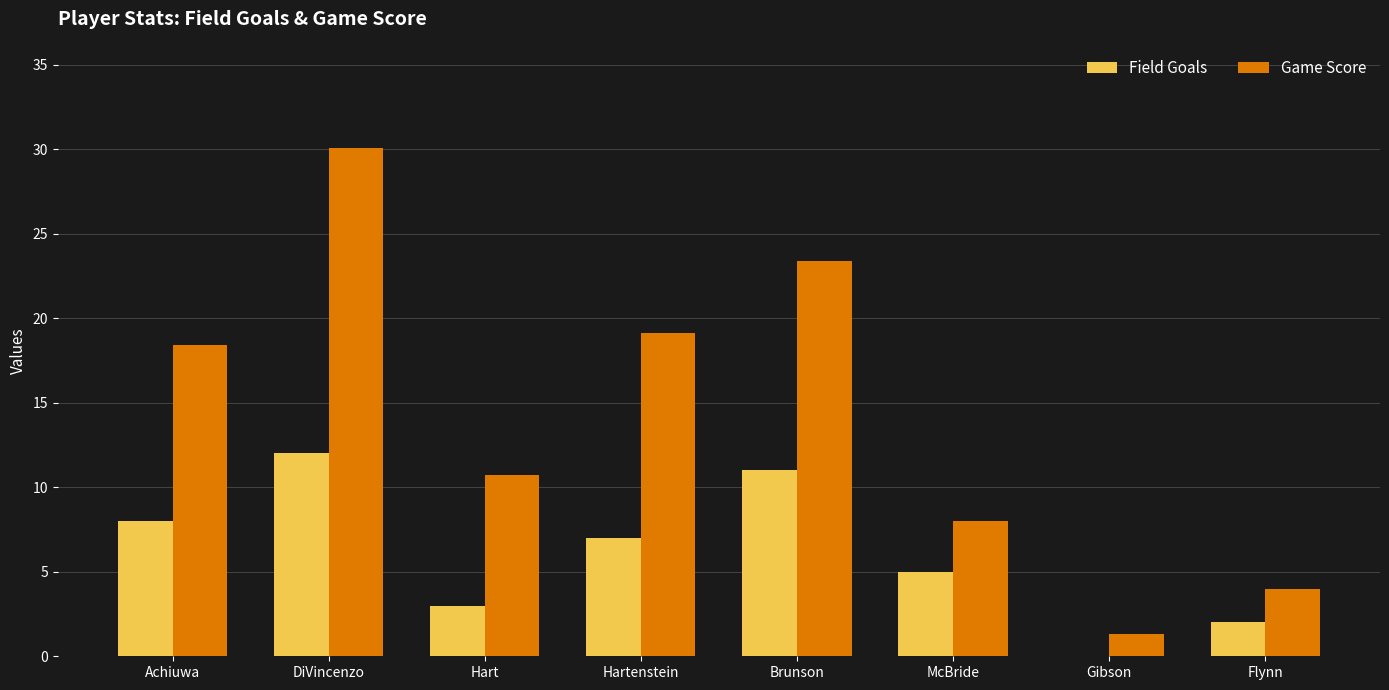

How many values in Field Goals are above zero?

7